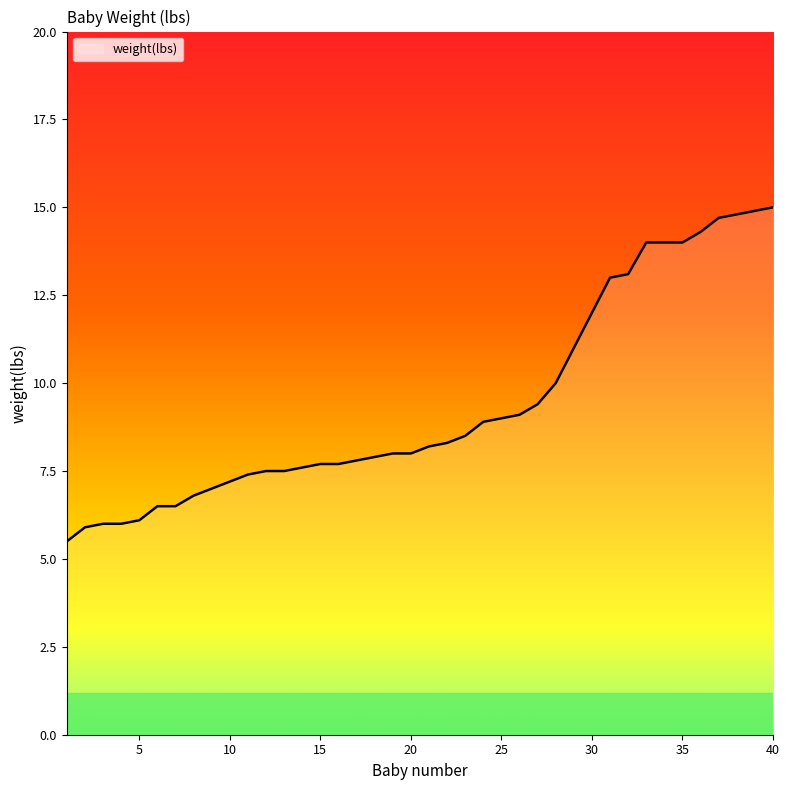

What is the maximum value shown in the chart?

15.0